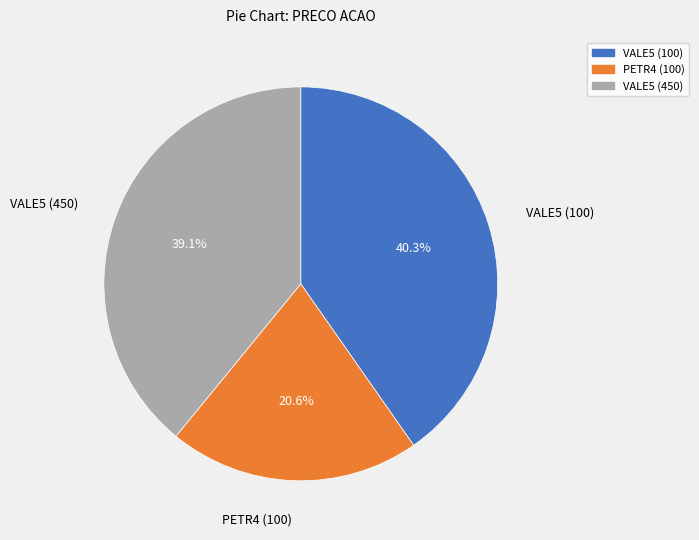

How many slices are in this pie chart?

3